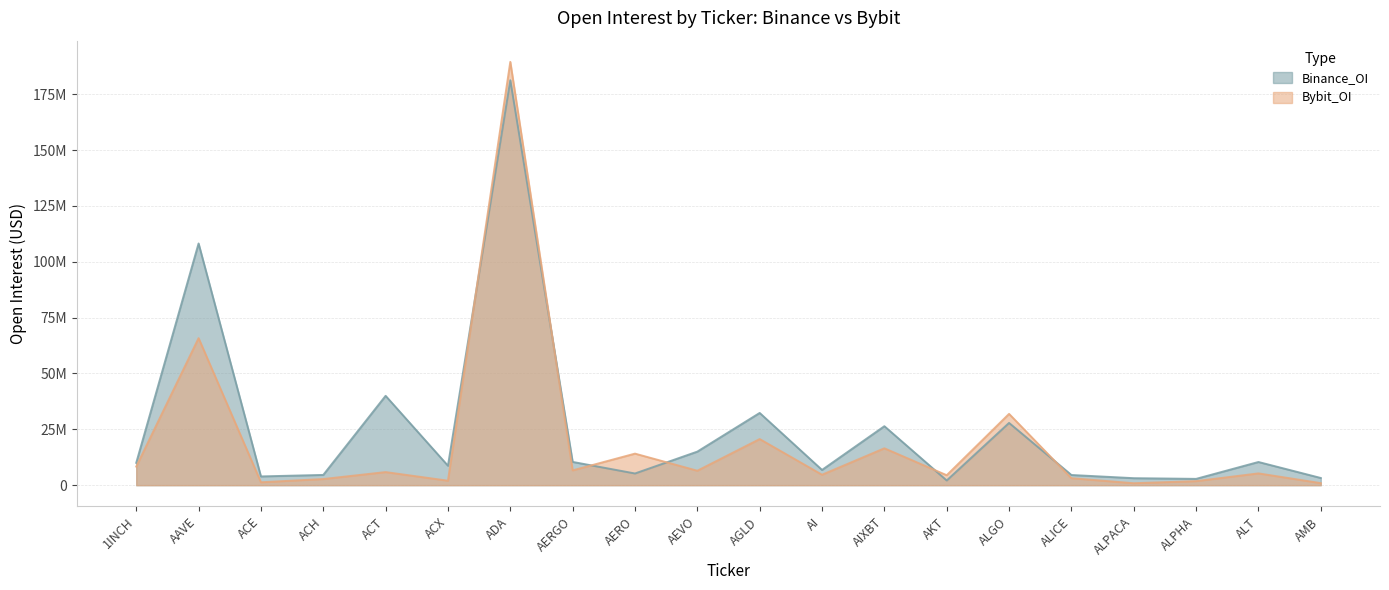

What is the label of the 4th point from the left?

ACH